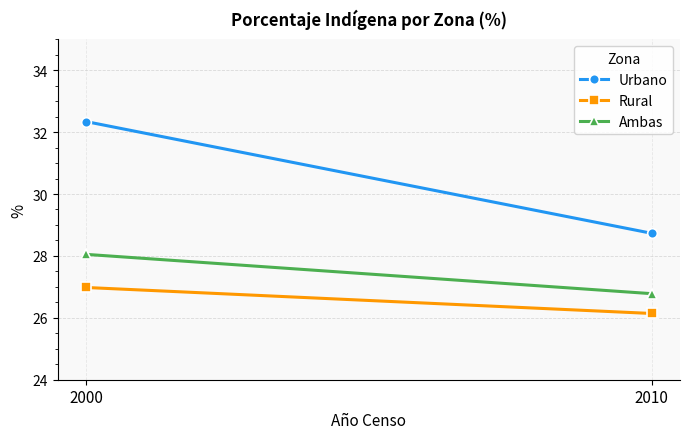

The value of Urbano at 2000 is 32.3. True or false?

True